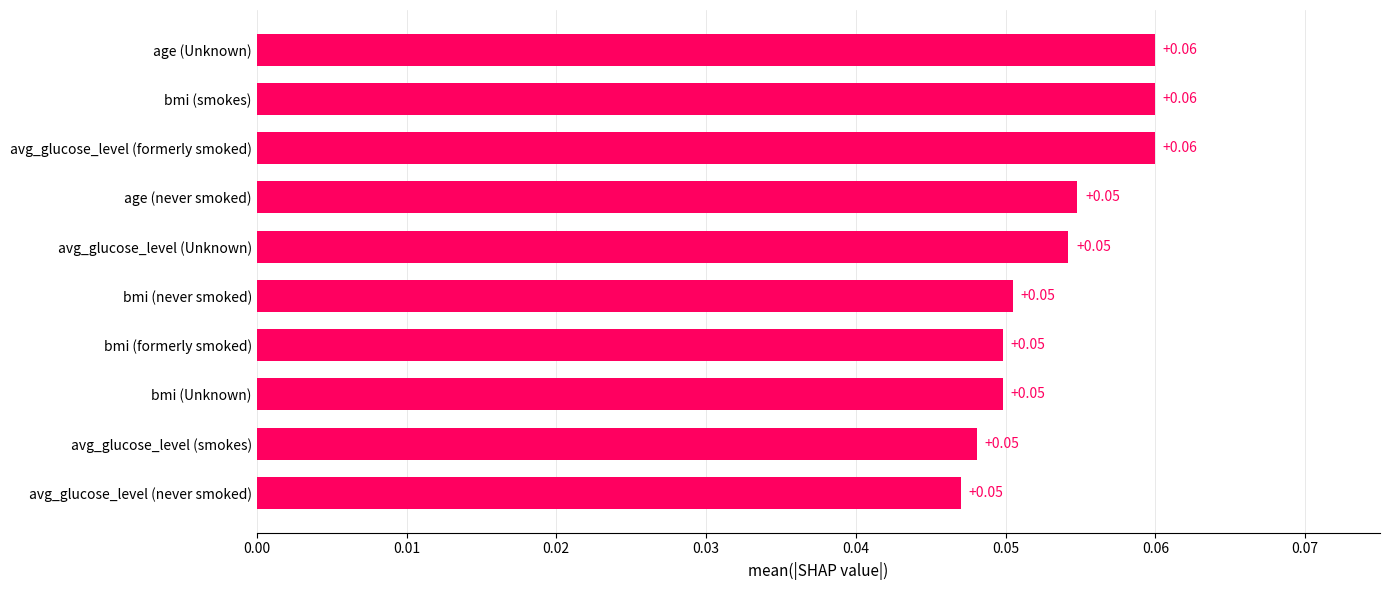

What is the sum of all values?

0.5